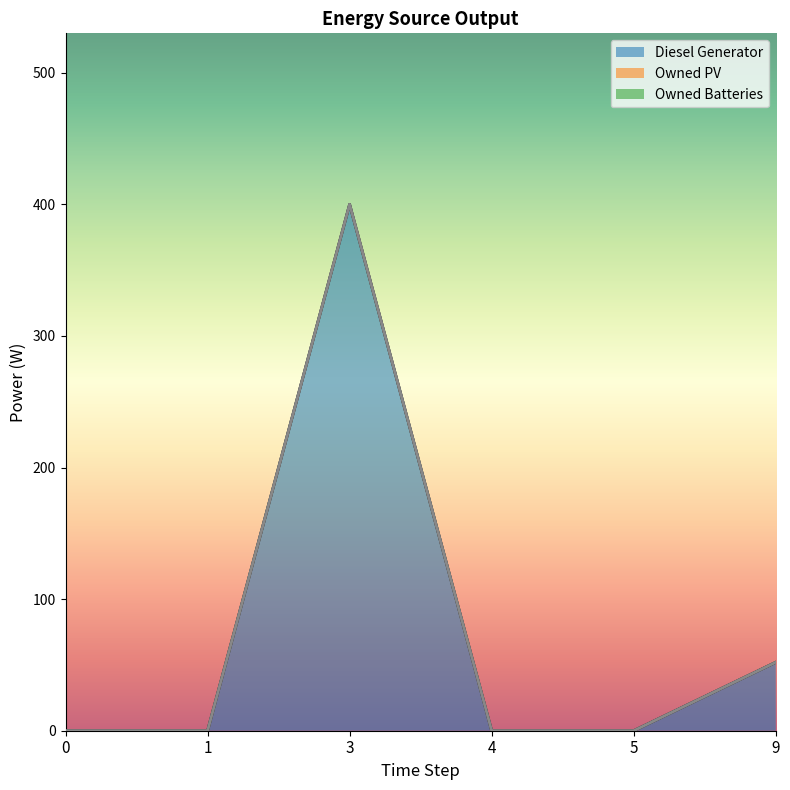

Reading right to left, list all the values displayed in this chart.

Diesel Generator: 52	0	0	400	0	0
Owned PV: 0	0	0	0	0	0
Owned Batteries: 0	0	0	0	0	0